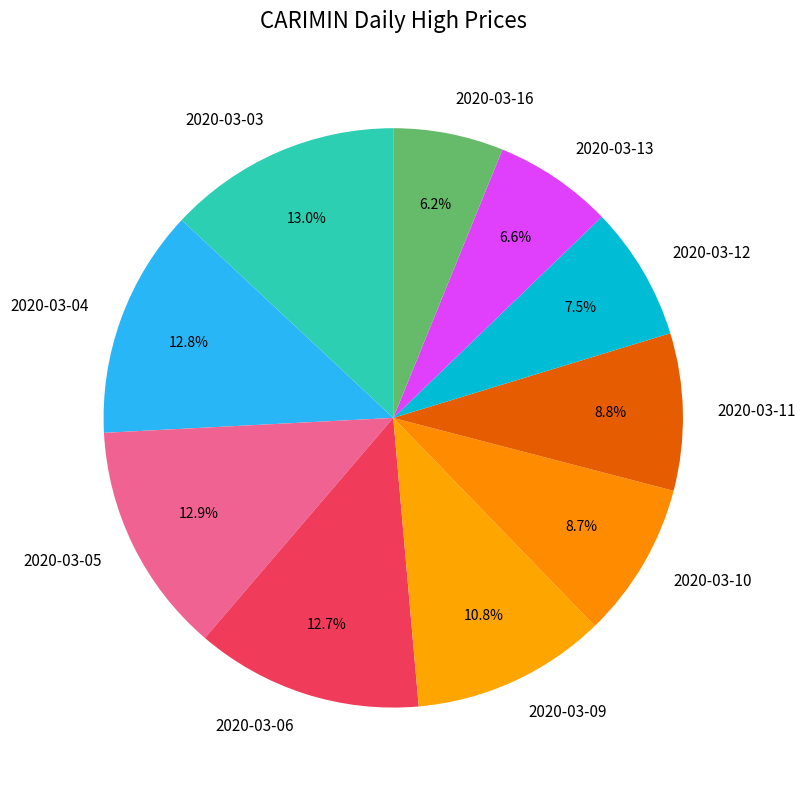

To the nearest percent, what portion does 2020-03-03 represent?

13%